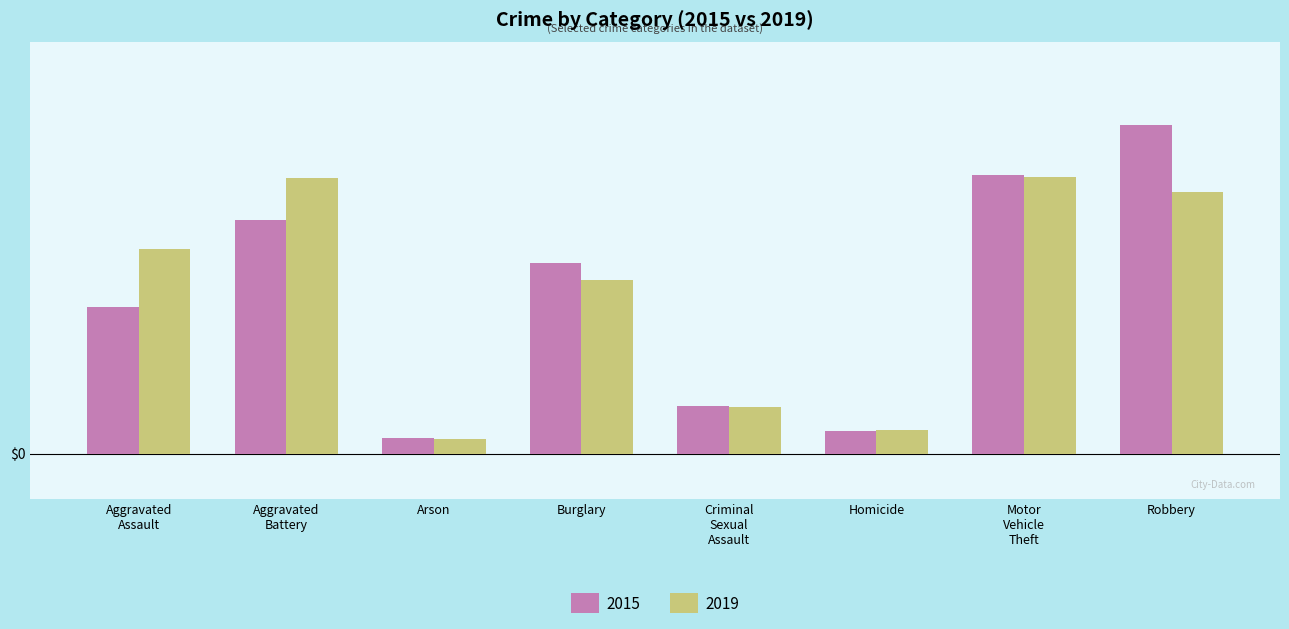

What are all the series names shown in the legend?

2015, 2019